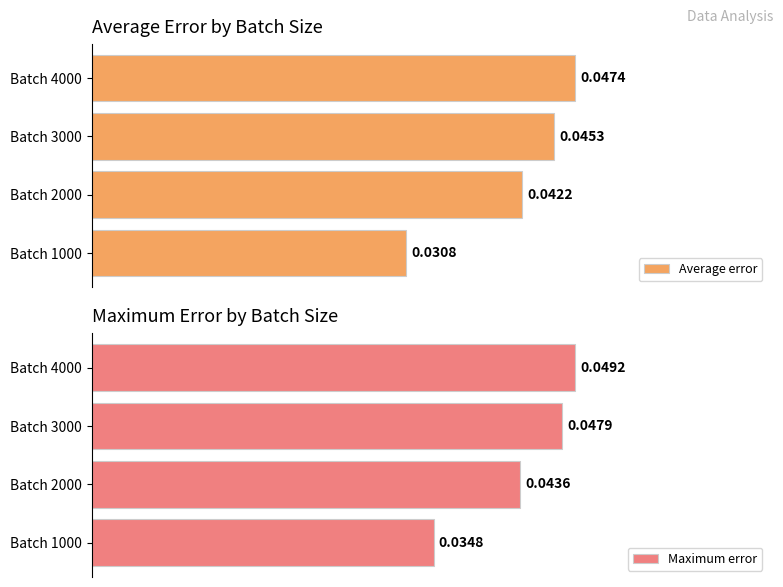

Which series has the widest spread of values?

Average error